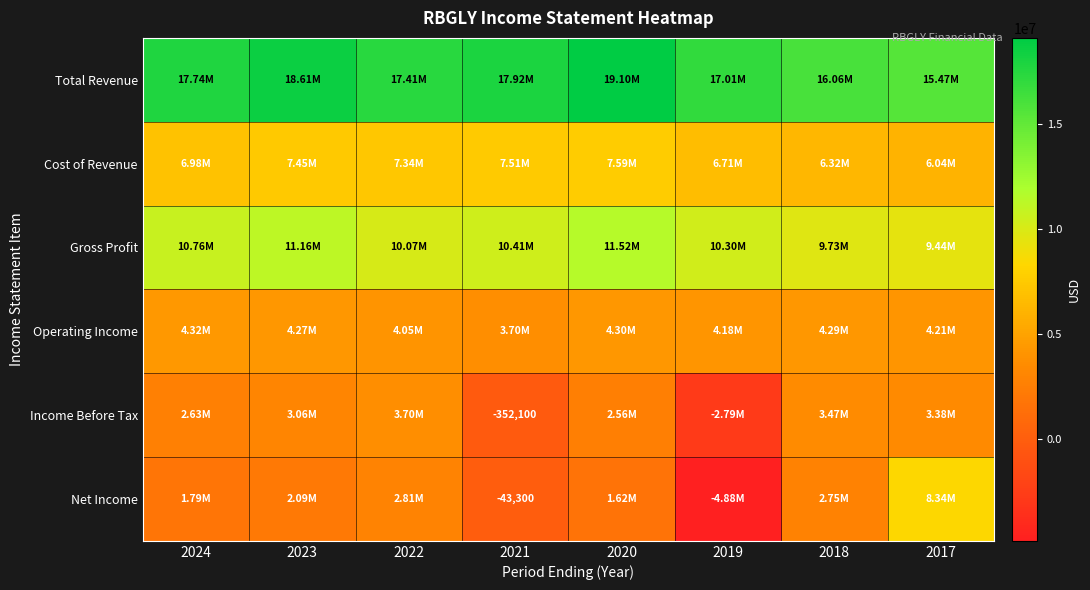

How many distinct data groups are displayed?

6